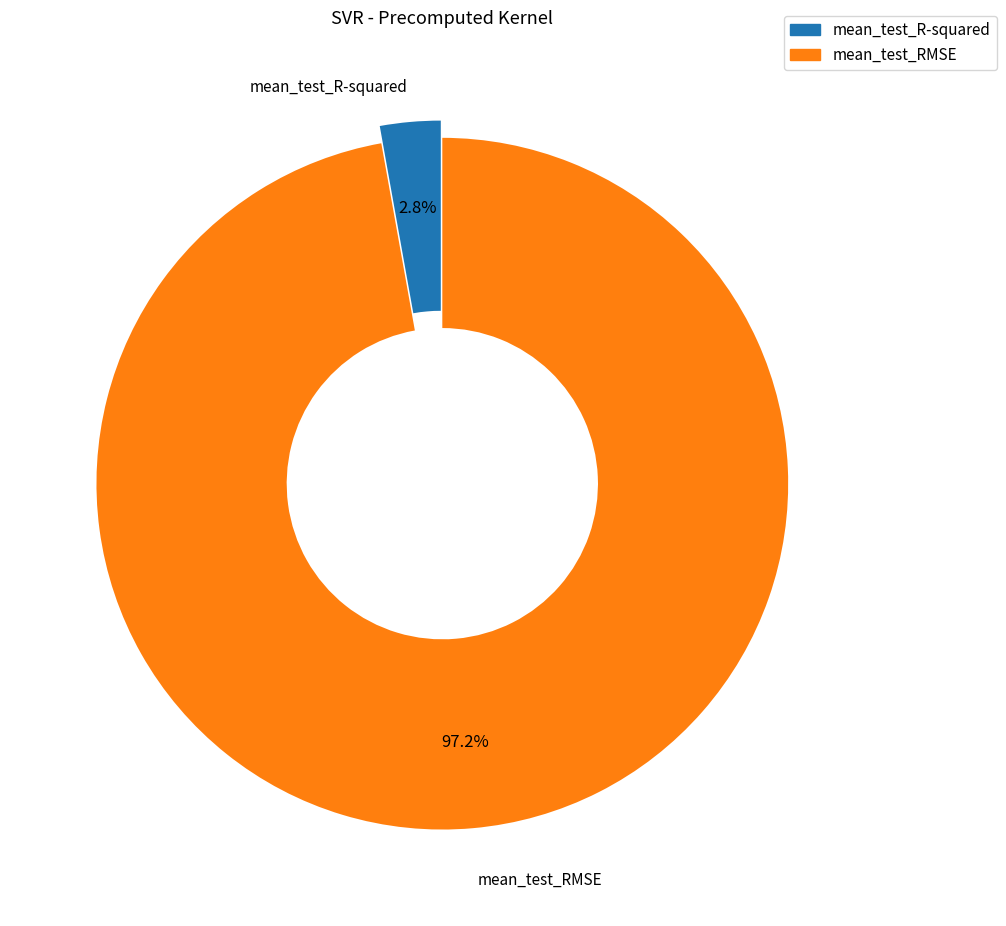

Is it true that mean_test_R-squared is 3% of the pie?

True